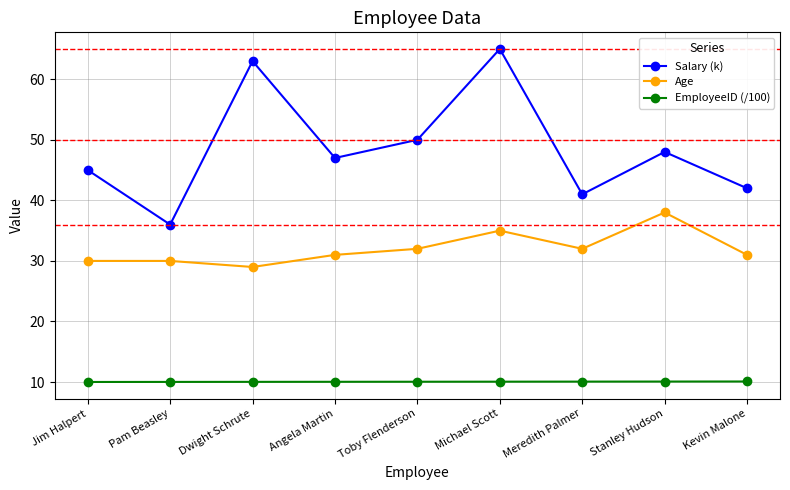

What is the maximum value shown in the chart?

65.0